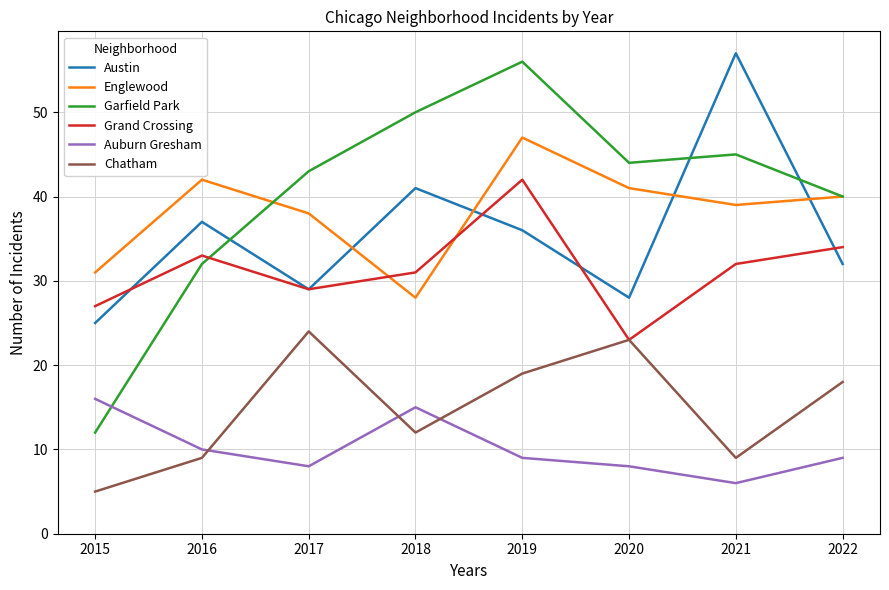

At how many categories does at least one series exceed 35?

7